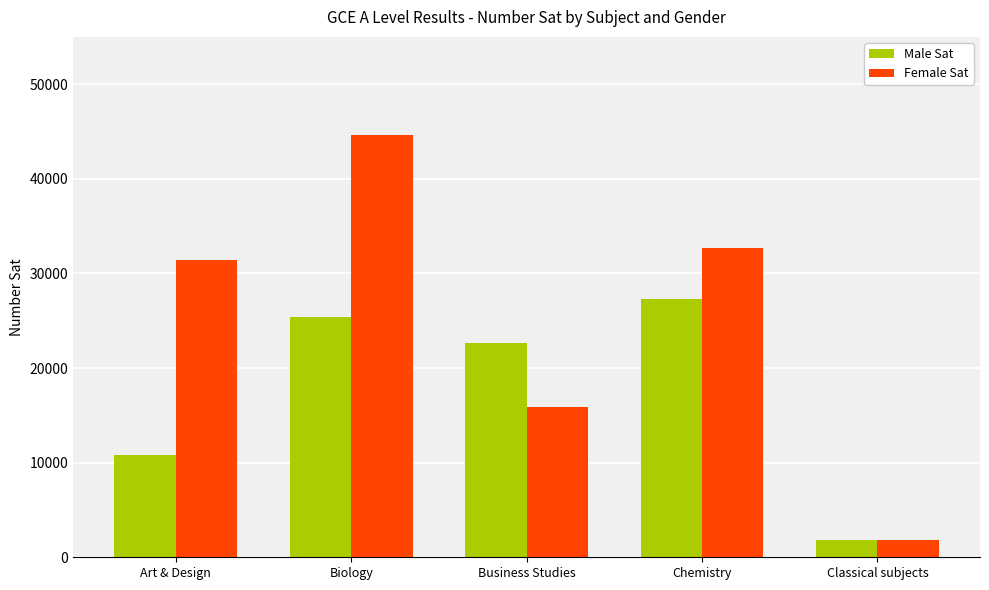

What value does the Female Sat series have at Business Studies?

15866